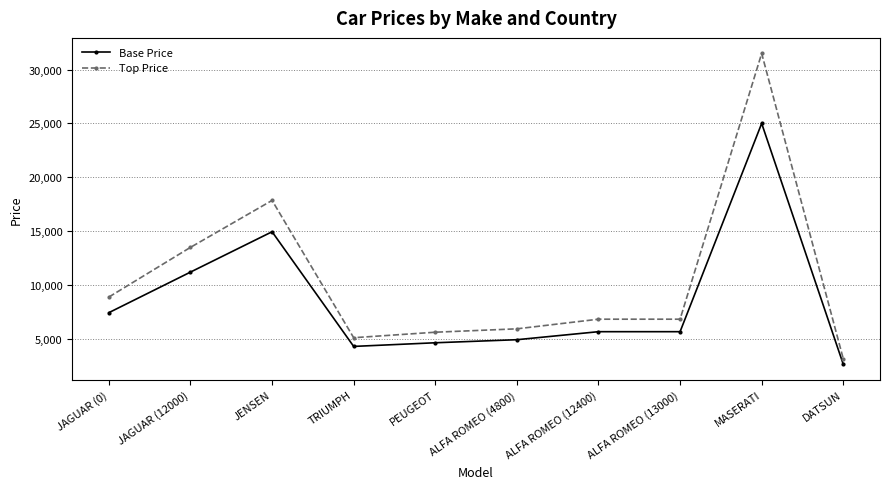

Where does the Top Price series first go above 6820?

JAGUAR (0)